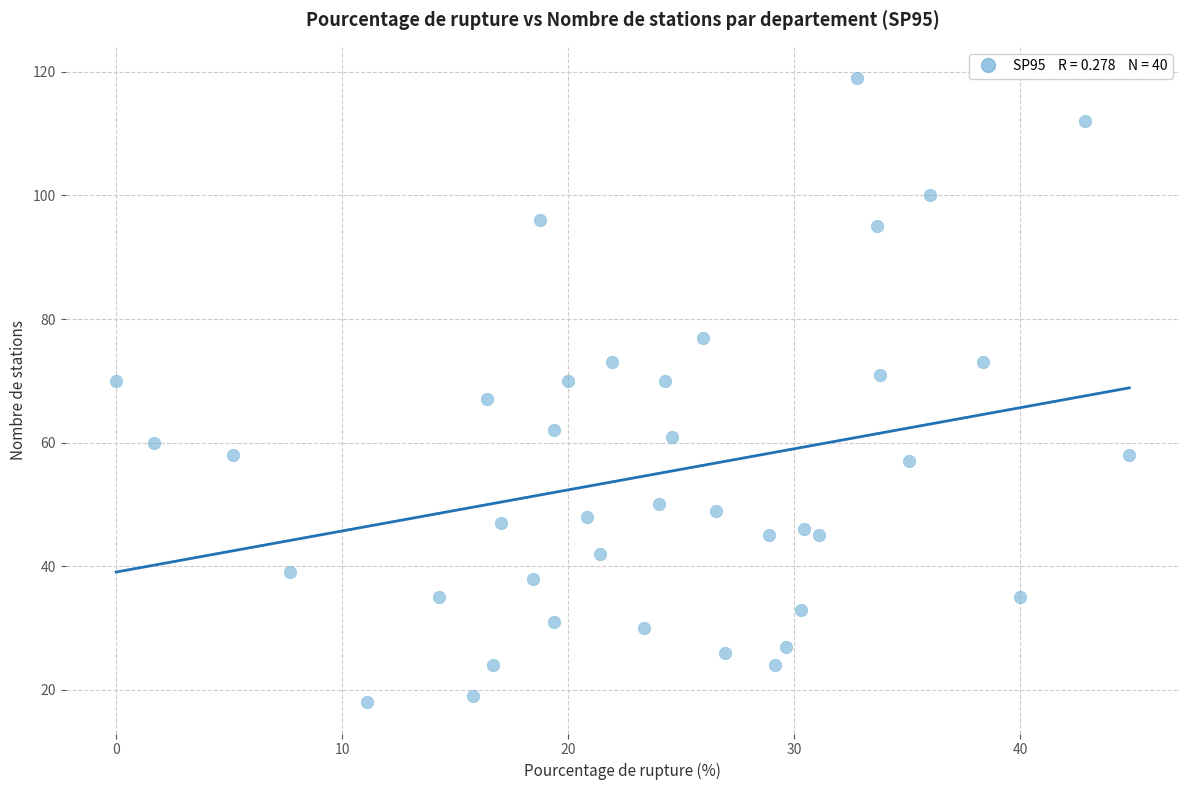

What is the range of Y values (max minus min)?

101